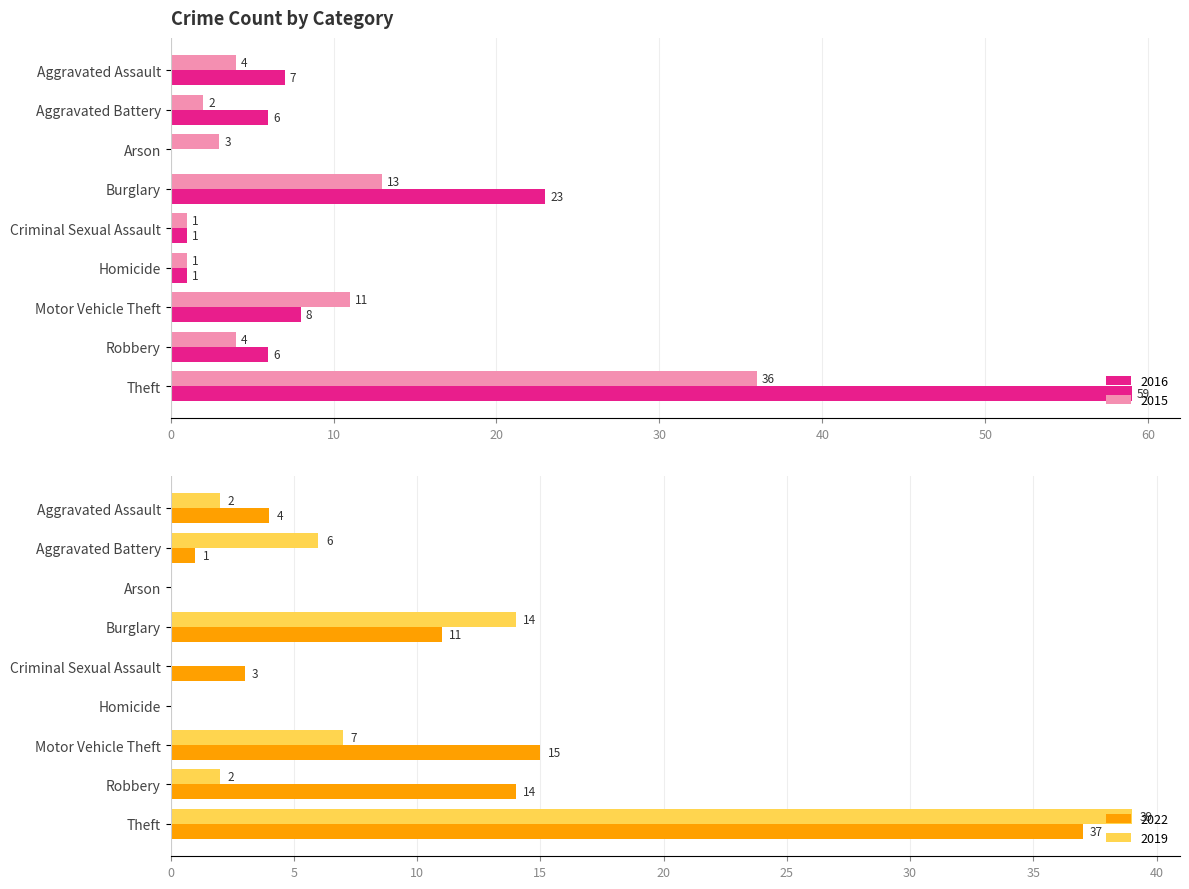

How many data points does each series have?

9